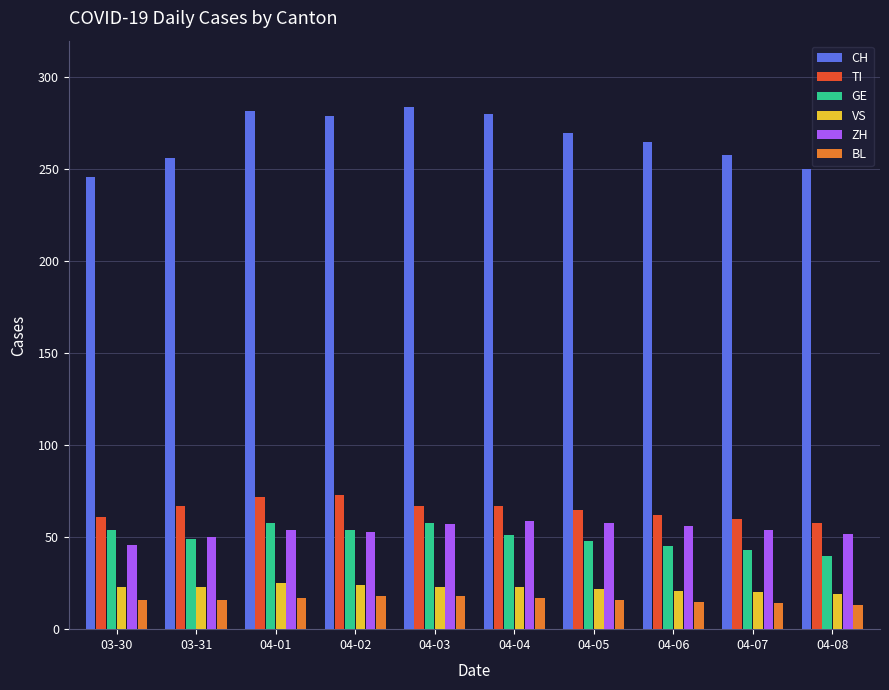

What is the greatest value displayed?

284